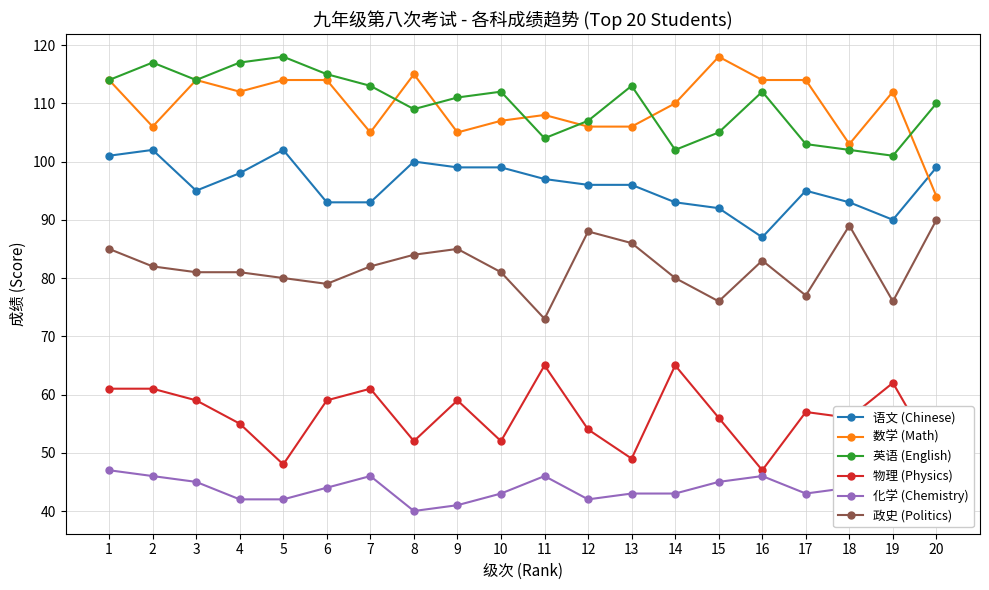

The 语文 (Chinese) series shows 99 at 9. True or false?

True